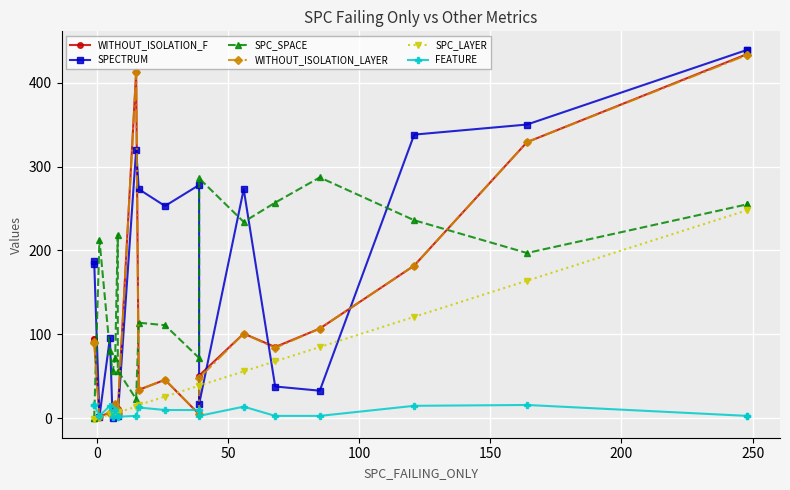

How many distinct data groups are displayed?

6